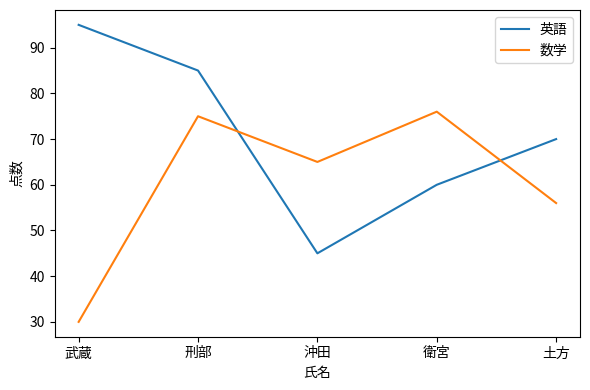

What is the difference between the maximum and second lowest values in the 英語 series?

35